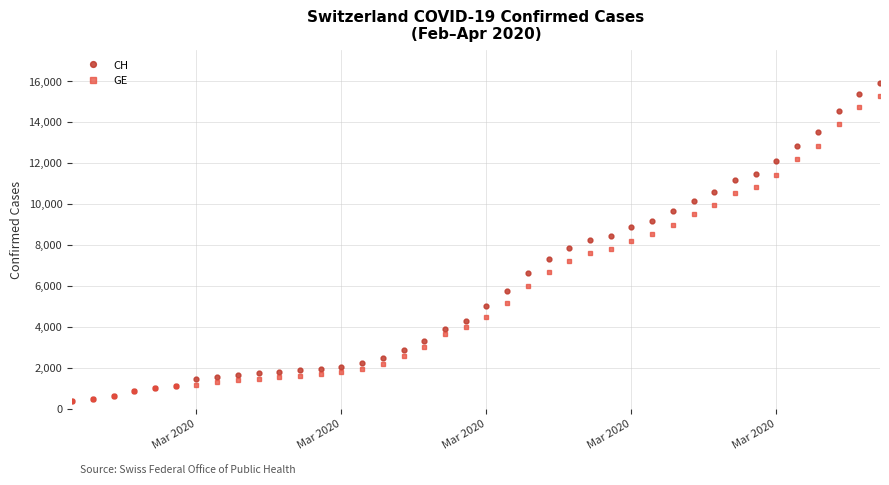

What is the minimum value shown in the chart?

375